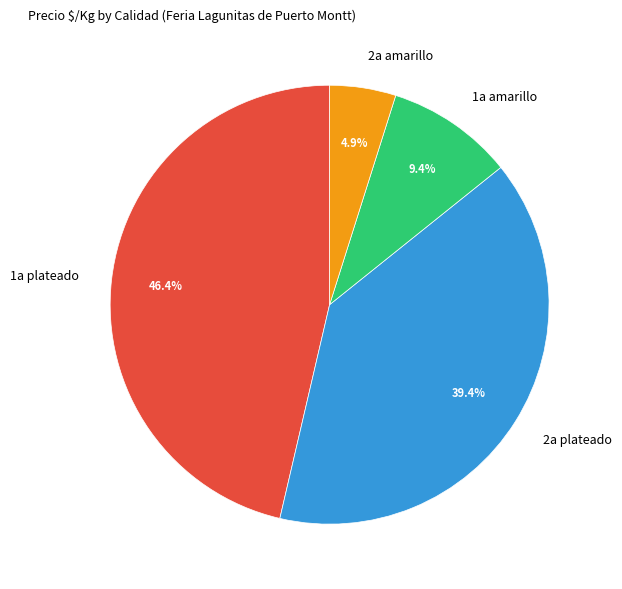

What percentage is the 2a plateado slice, to the nearest percent?

39%